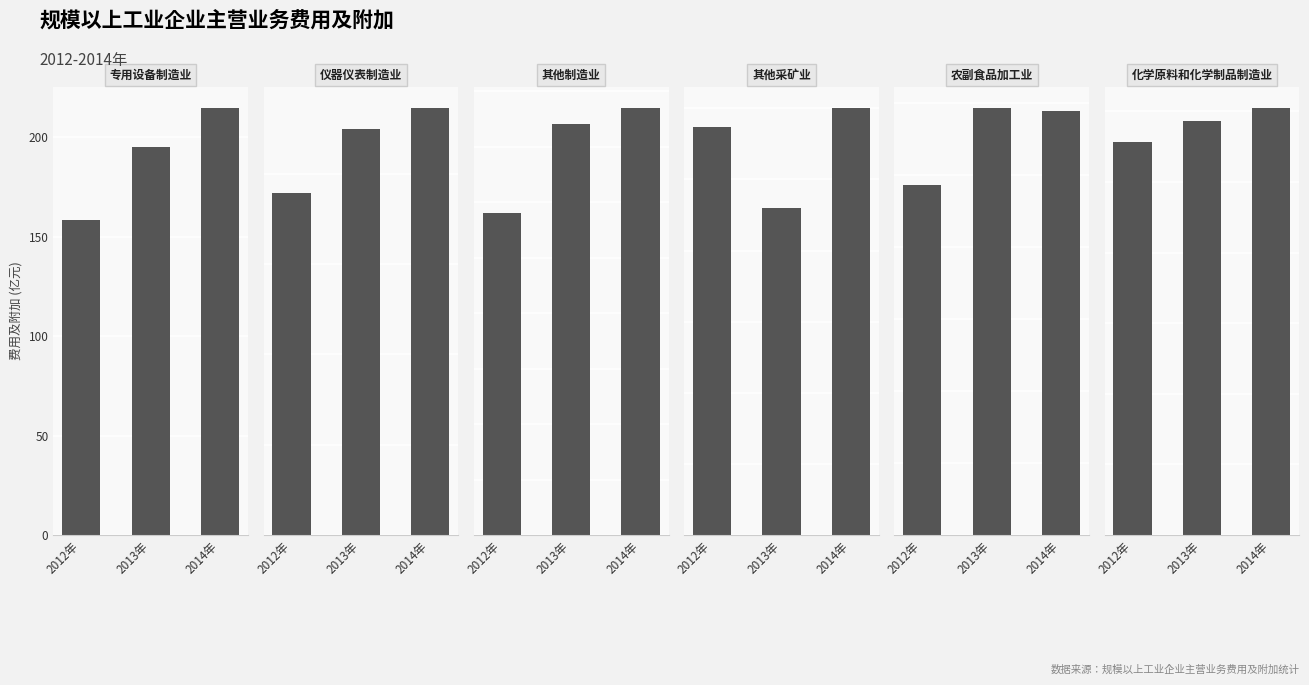

Reading left to right, list all the values displayed in this chart.

专用设备制造业: 2012年=158.5	2013年=195.2	2014年=214.4
仪器仪表制造业: 2012年=37.9	2013年=45.0	2014年=47.3
其他制造业: 2012年=11.6	2013年=14.8	2014年=15.4
其他采矿业: 2012年=0.3	2013年=0.2	2014年=0.3
农副食品加工业: 2012年=242.9	2013年=296.0	2014年=294.1
化学原料和化学制品制造业: 2012年=557.0	2013年=585.8	2014年=604.2